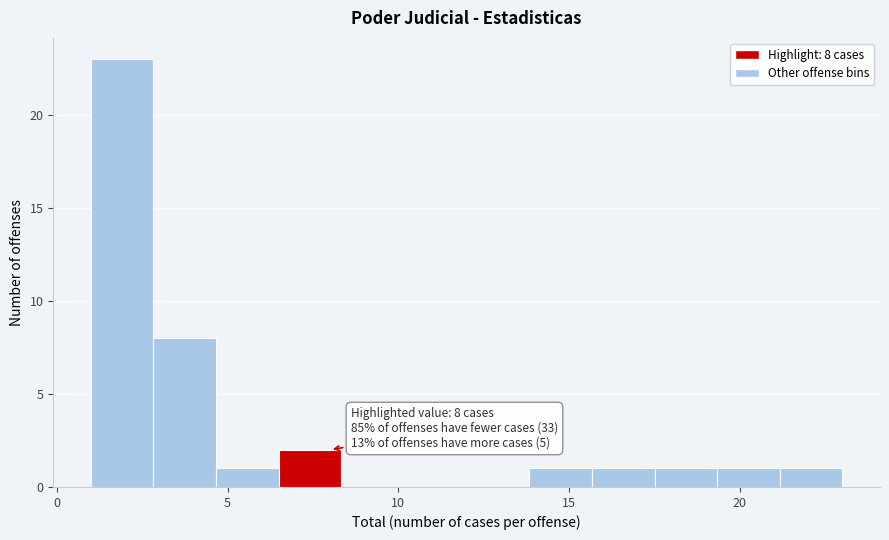

Around what value on the x-axis is the tallest bar? Give the approximate position of its centre, as read against the axis.

2.0